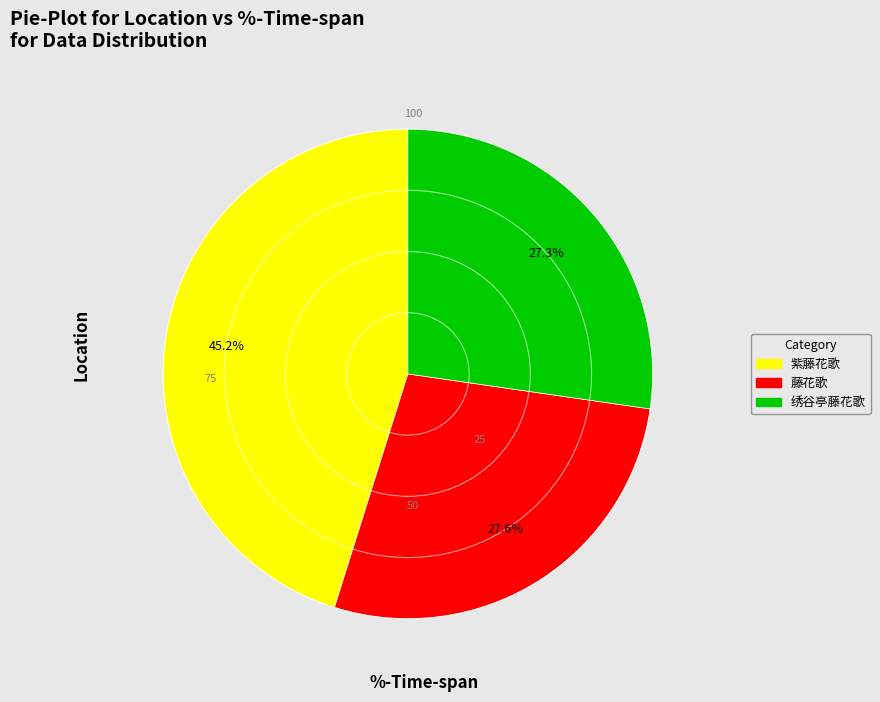

Which slice is the largest?

紫藤花歌